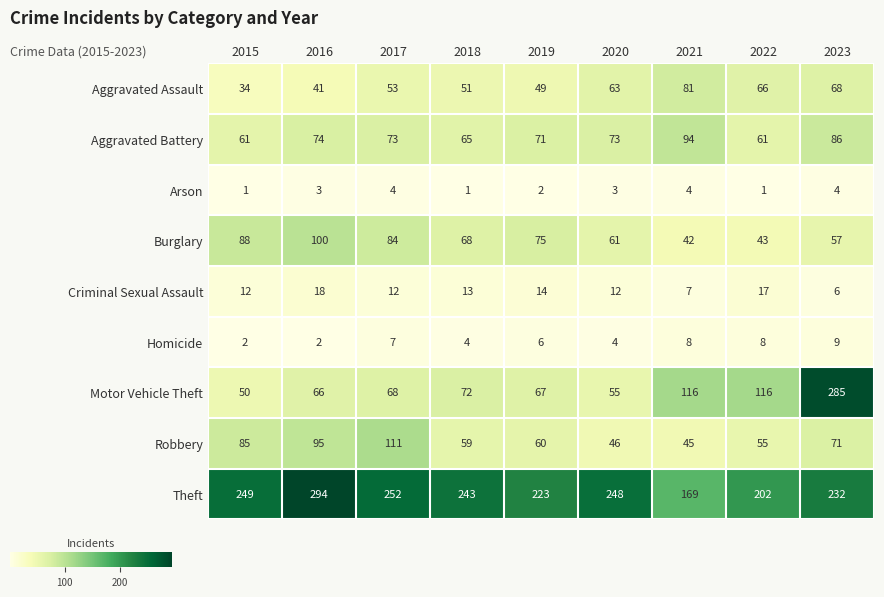

Which series has the largest range (max minus min)?

Motor Vehicle Theft